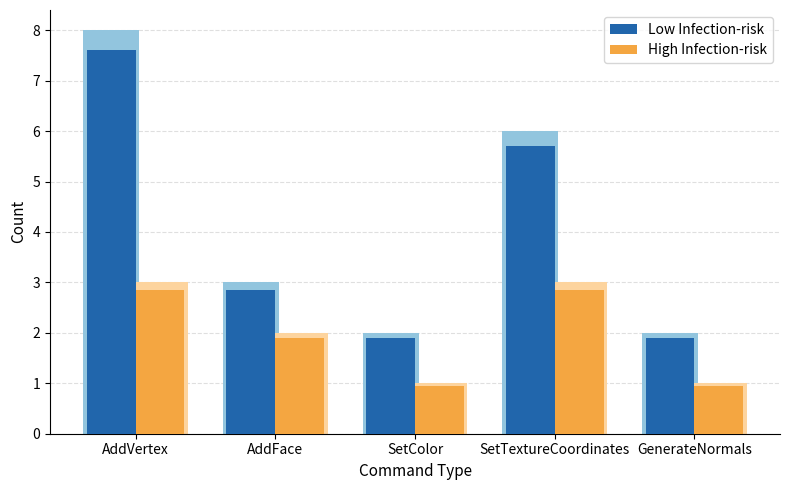

True or false: High Infection-risk has a value of 0.9 at GenerateNormals.

True